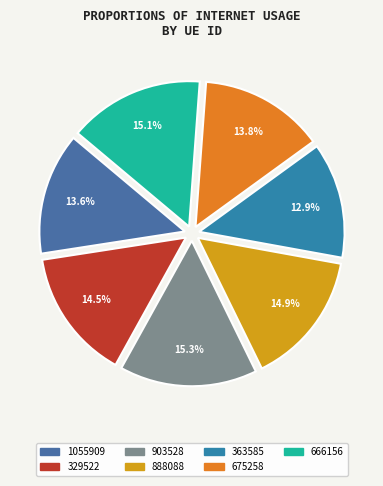

What percentage is the 363585 slice, to the nearest percent?

13%